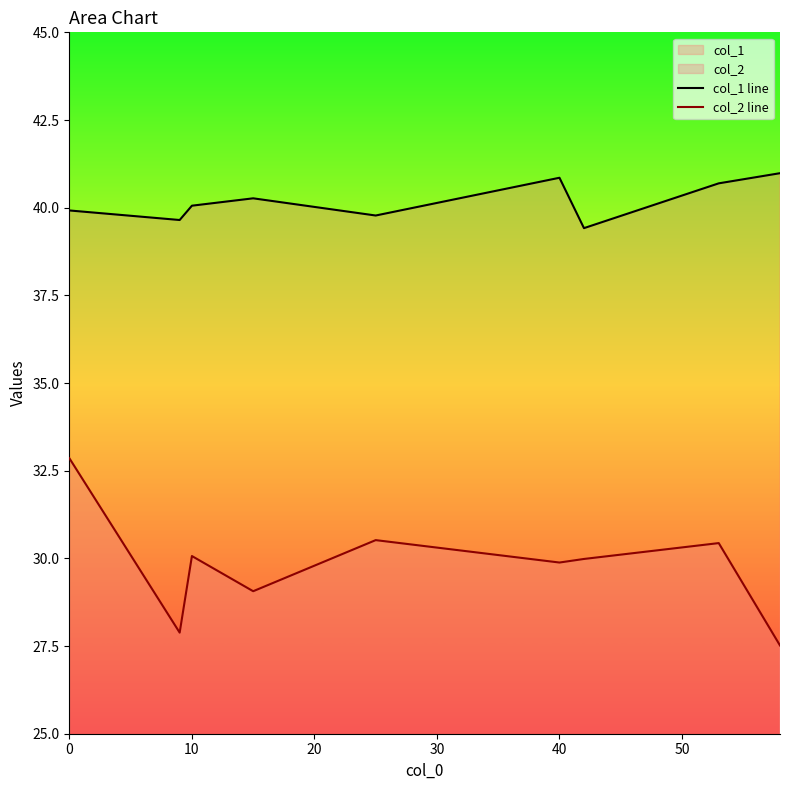

Which series has the largest range (max minus min)?

col_2 line